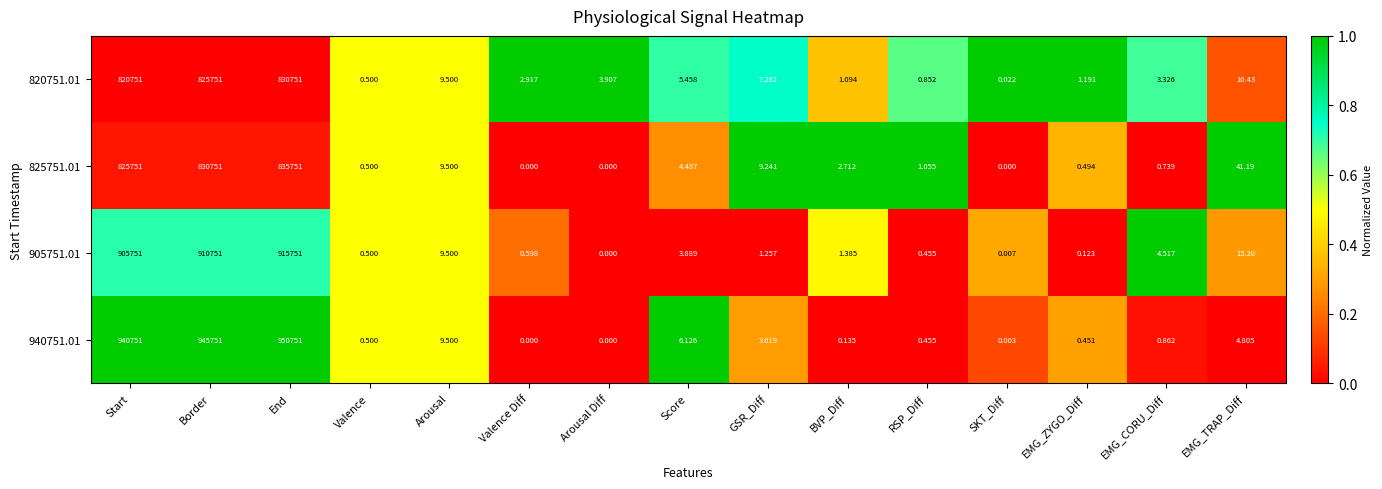

At which category is the sum across all series the highest?

End